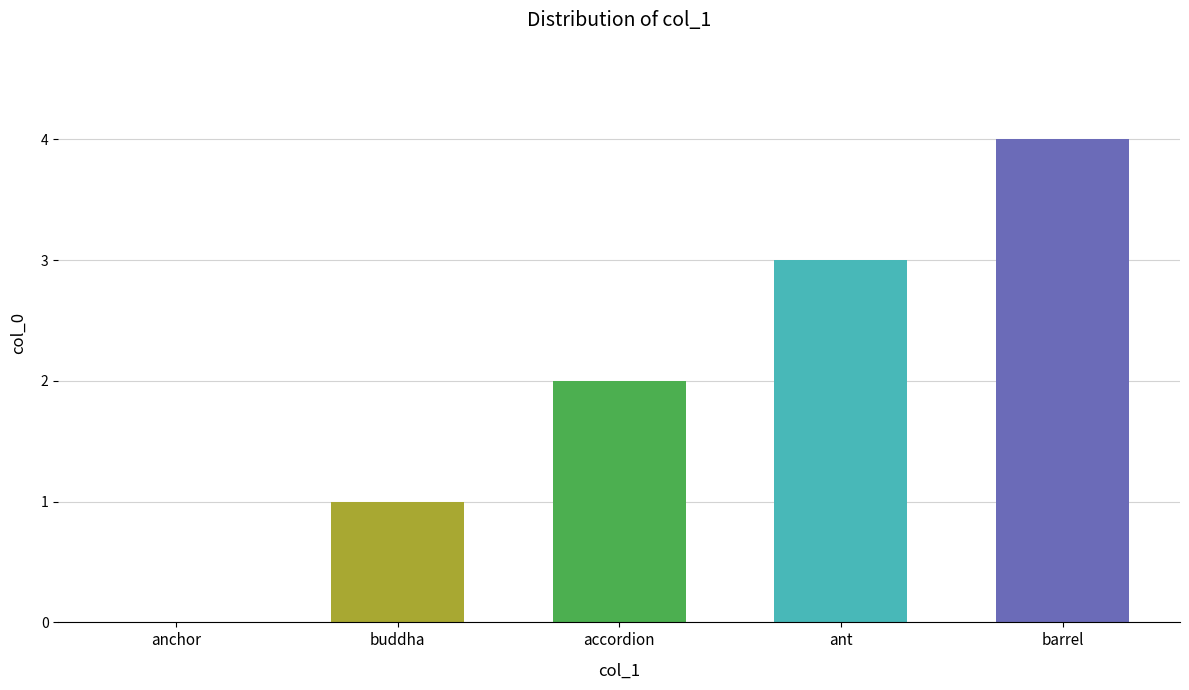

The value at ant is 3. True or false?

True